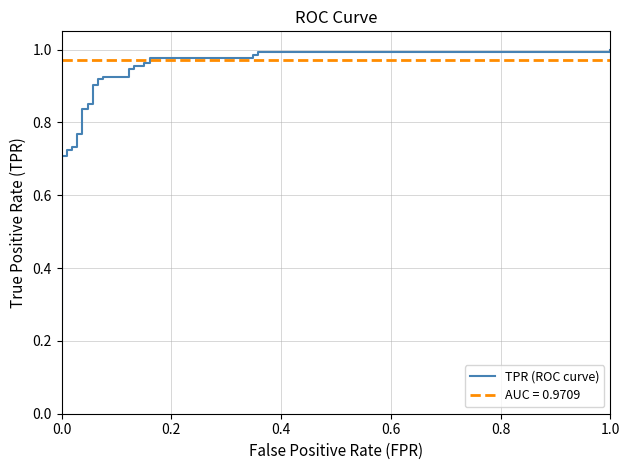

True or false: the data has more than 2 interior local peaks.

False